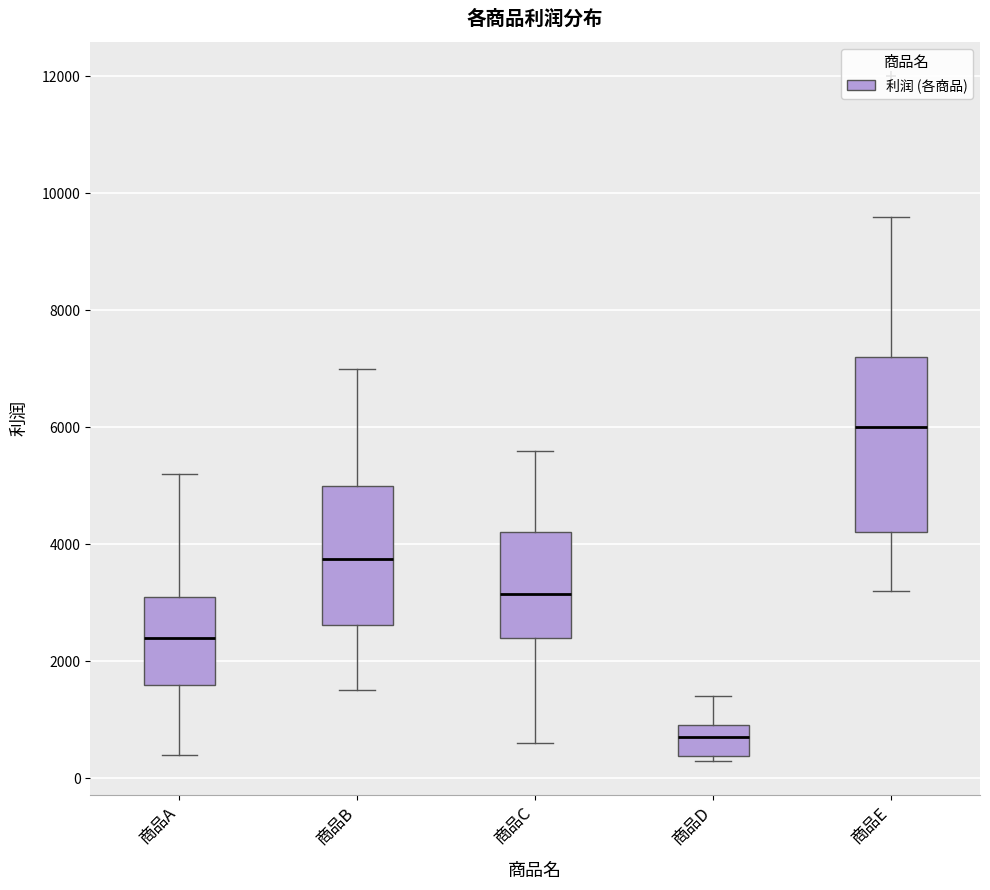

Reading left to right, read every box against the y-axis: the position of its median line, the range the box covers, and the ends of its whiskers. The values are not printed on the chart, so give them approximately, as read against the axis.

商品A: median 2400, box 1600 to 3200, whiskers 400 to 5200
商品B: median 3800, box 2600 to 5000, whiskers 1600 to 7000
商品C: median 3200, box 2400 to 4200, whiskers 600 to 5600
商品D: median 800, box 400 to 1000, whiskers 400 (just below the box's lower edge) to 1400
商品E: median 6000, box 4200 to 7200, whiskers 3200 to 9600